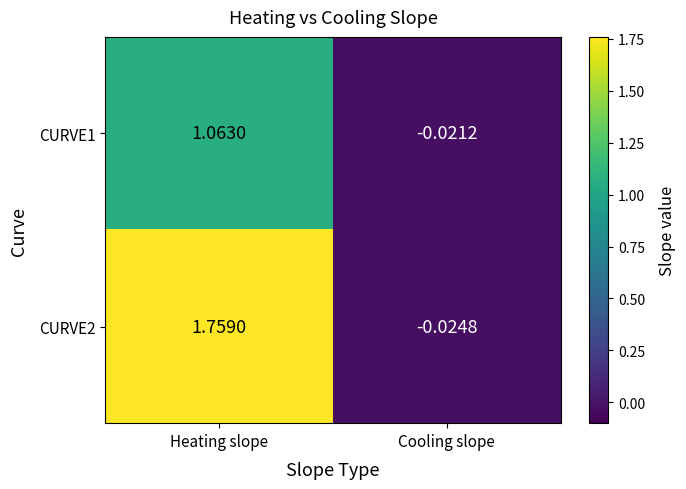

Where does the CURVE1 series first go above 1?

Heating slope